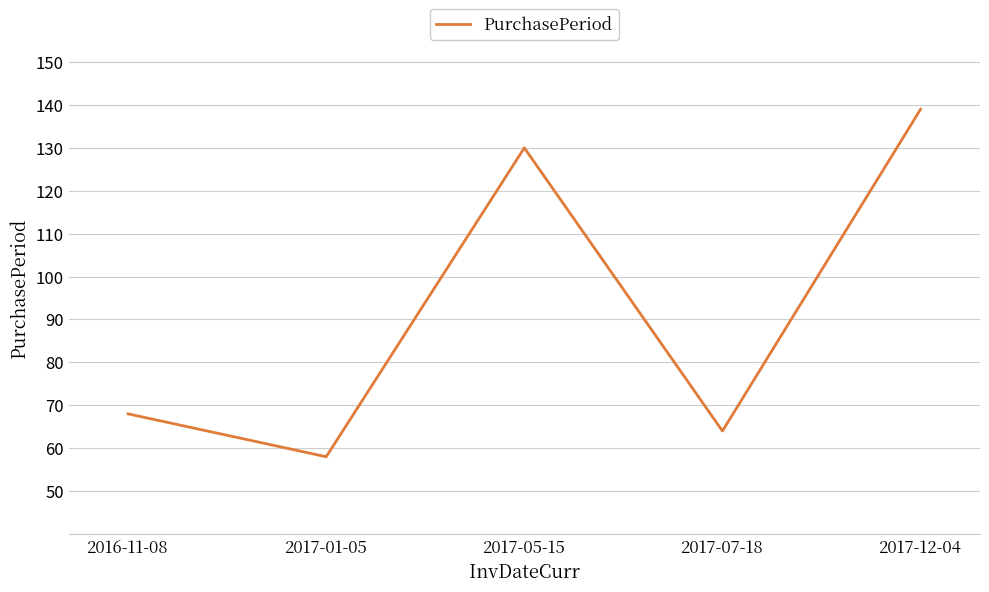

How many lines are shown in the chart?

1